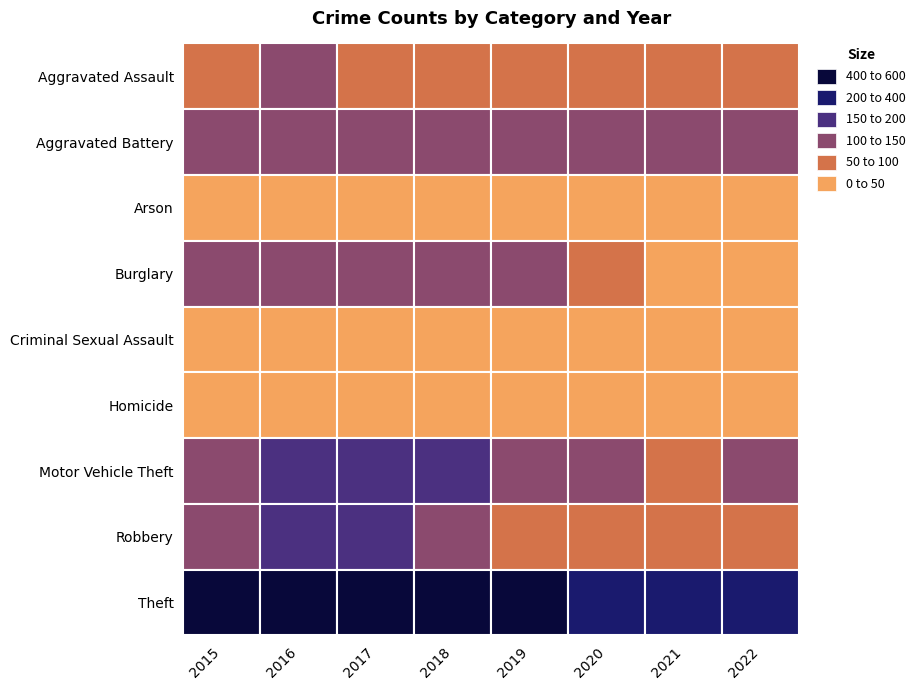

At which label does Burglary reach its peak?

2017